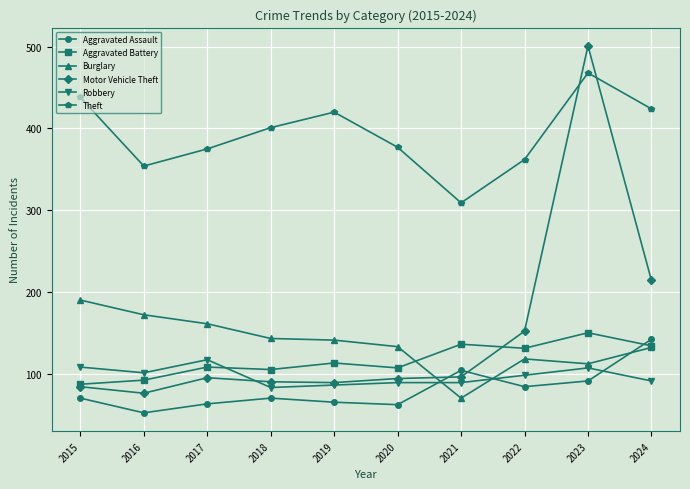

What is the value of the Aggravated Battery point at the 7th from the left?

136